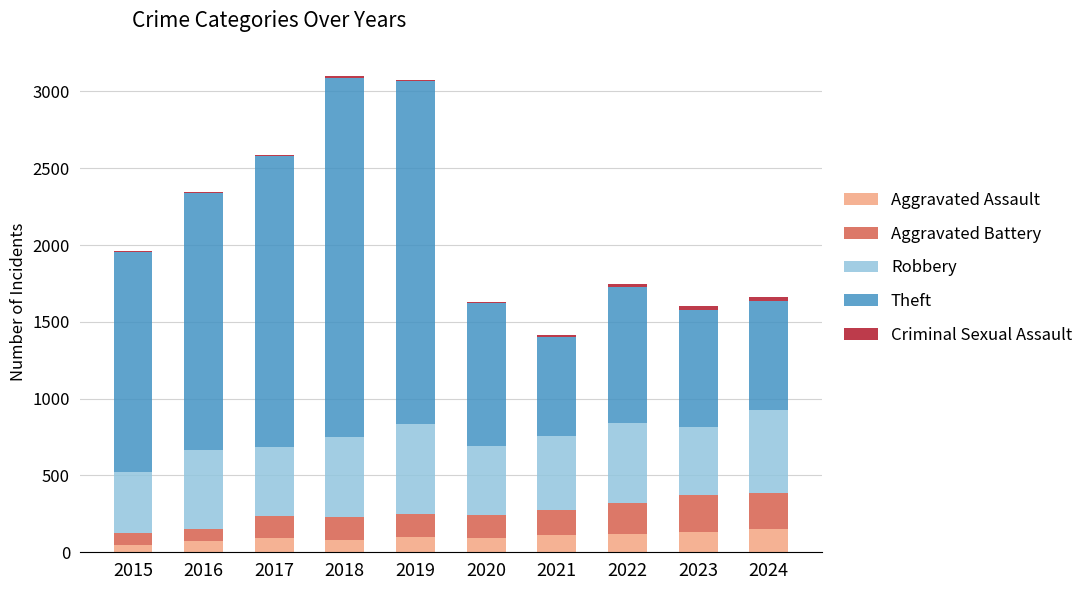

The Aggravated Assault series shows 152 at 2024. True or false?

True